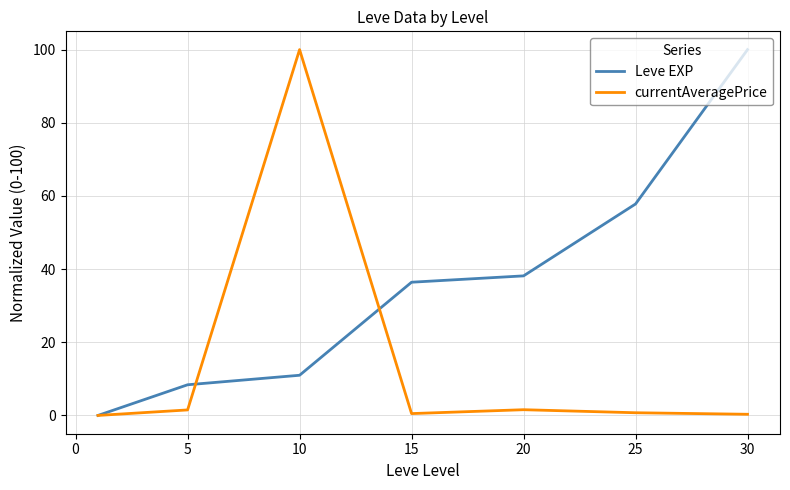

List the series in order of their overall mean, highest first.

Leve EXP, currentAveragePrice